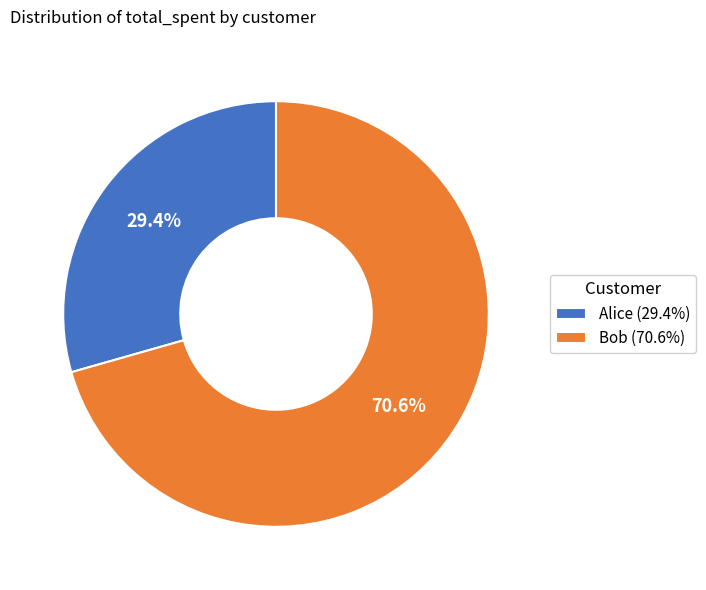

To the nearest percent, what portion does Alice represent?

29%